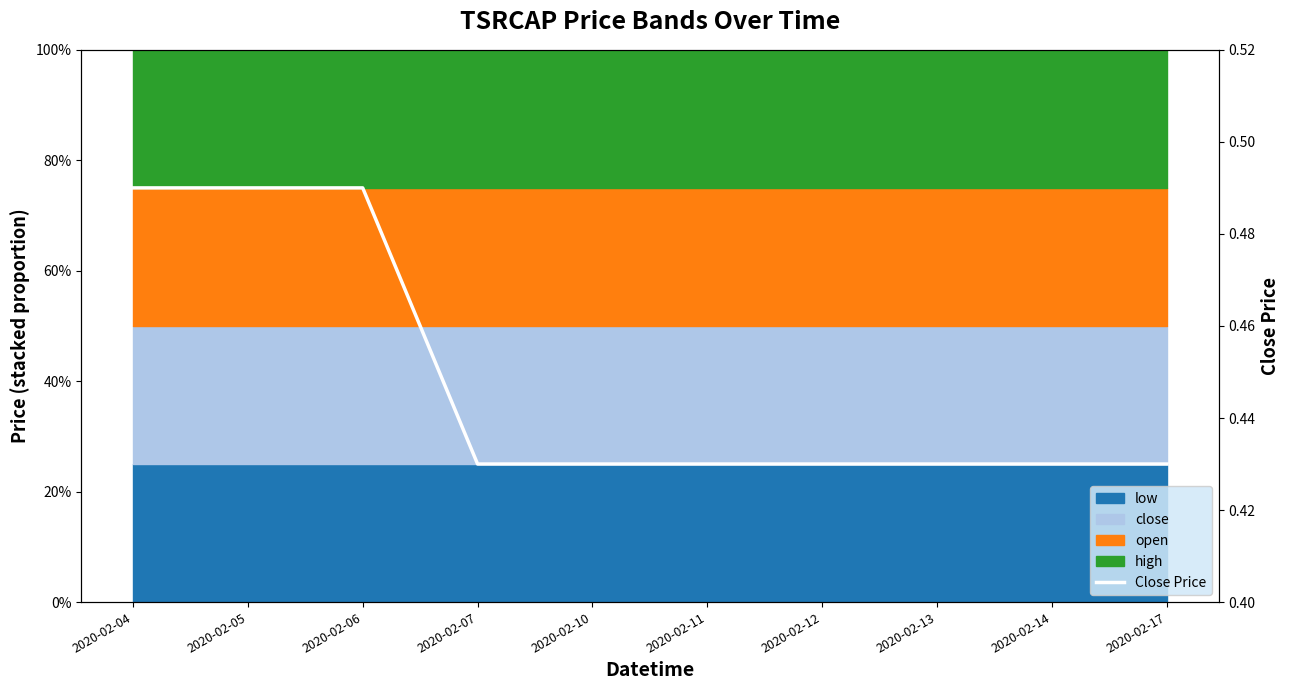

What is the difference between the maximum and minimum values?

0.1